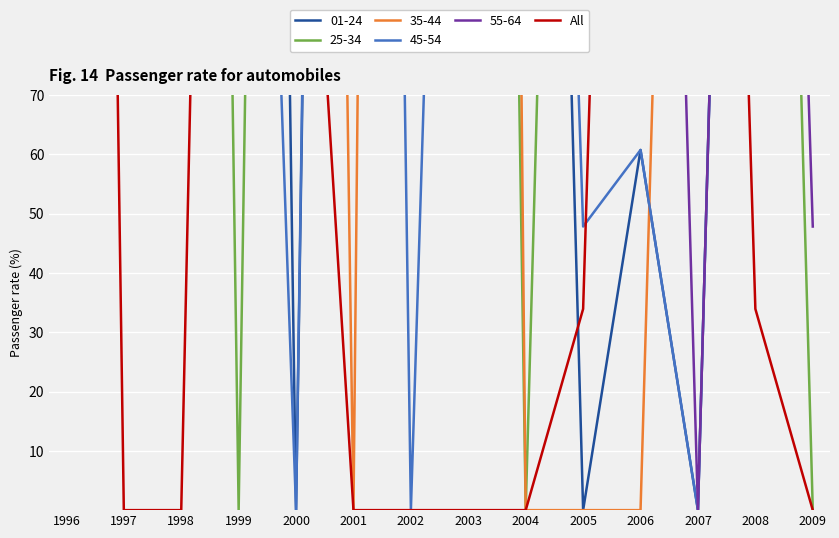

List the labels in order of value, largest first.

1996, 1999, 2006, 2007, 2000, 2005, 2008, 1997, 1998, 2001, 2002, 2003, 2004, 2009